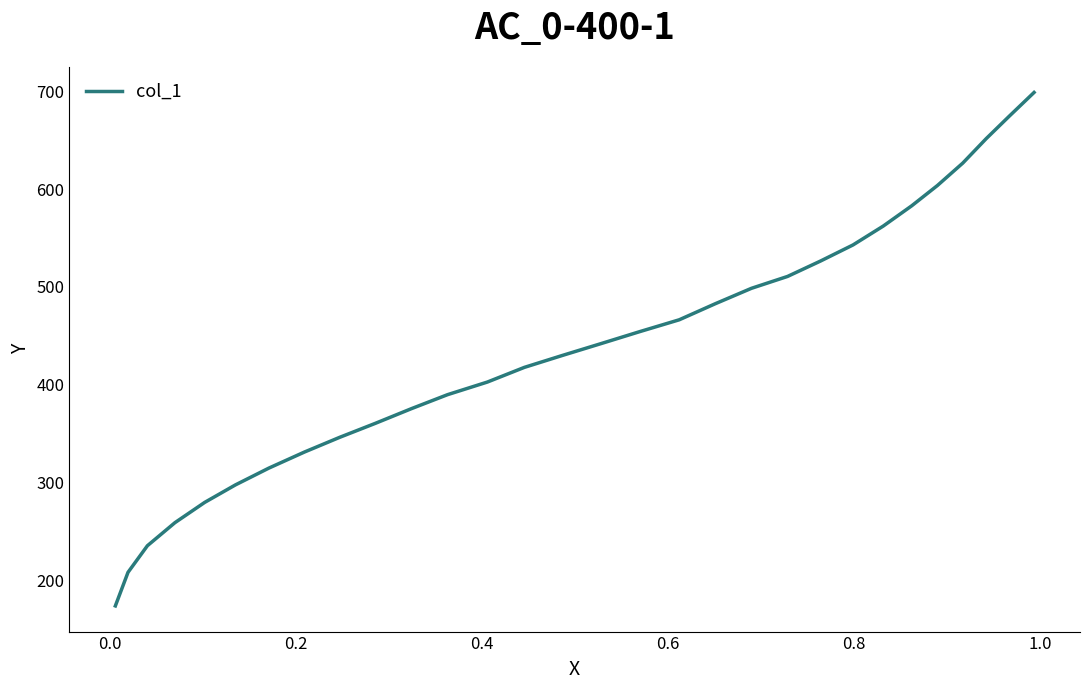

What is the maximum value shown in the chart?

699.0